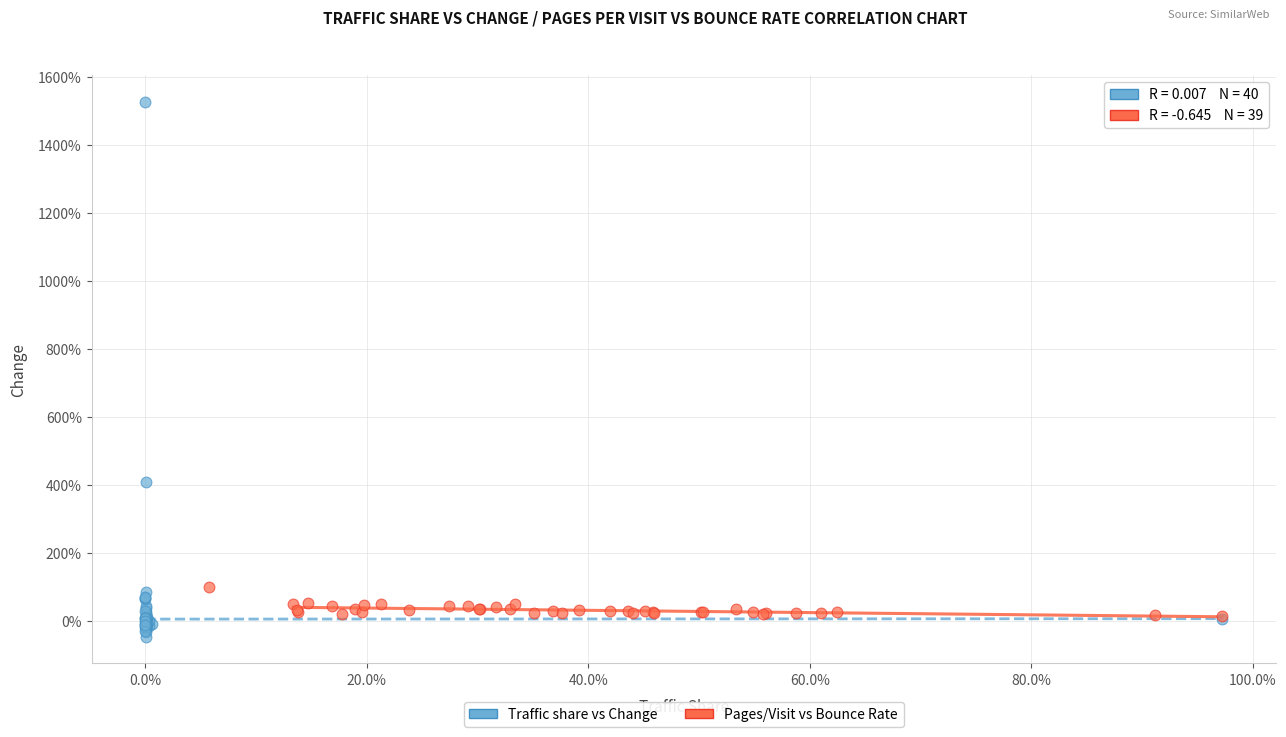

What are all the series names shown in the legend?

Traffic share vs Change, Pages/Visit vs Bounce Rate